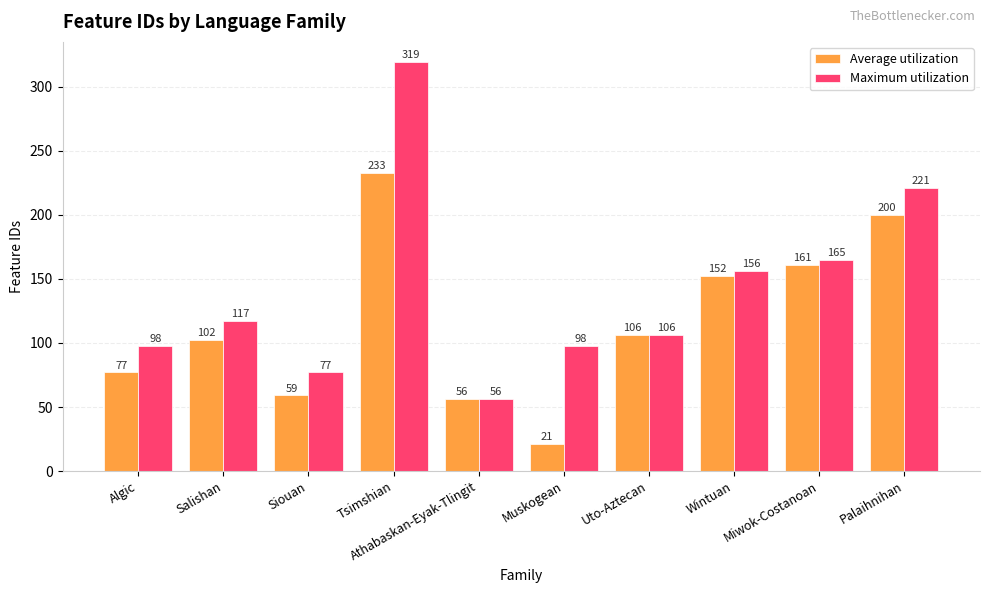

Reading left to right, extract all data points from this chart.

Average utilization: Algic=77	Salishan=102	Siouan=59	Tsimshian=233	Athabaskan-Eyak-Tlingit=56	Muskogean=21	Uto-Aztecan=106	Wintuan=152	Miwok-Costanoan=161	Palaihnihan=200
Maximum utilization: Algic=98	Salishan=117	Siouan=77	Tsimshian=319	Athabaskan-Eyak-Tlingit=56	Muskogean=98	Uto-Aztecan=106	Wintuan=156	Miwok-Costanoan=165	Palaihnihan=221